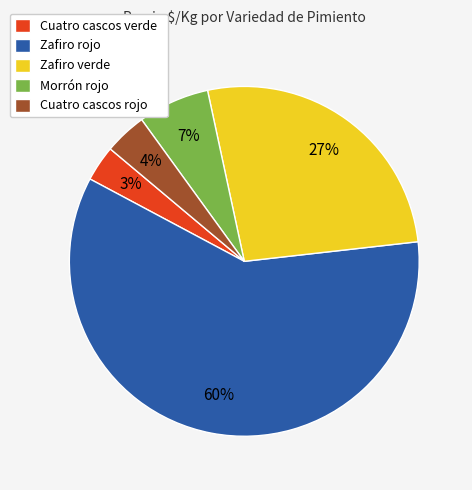

To the nearest percent, what is the combined percentage of Zafiro verde and Zafiro rojo?

86%